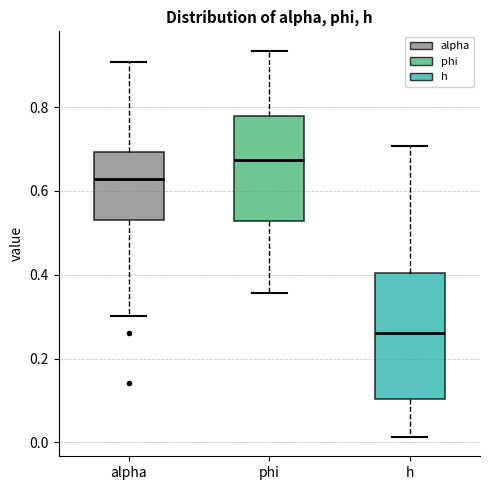

Reading left to right, read every box against the y-axis: the position of its median line, the range the box covers, and the ends of its whiskers. The values are not printed on the chart, so give them approximately, as read against the axis.

alpha: median 0.62, box 0.54 to 0.70, whiskers 0.30 to 0.90
phi: median 0.68, box 0.52 to 0.78, whiskers 0.36 to 0.94
h: median 0.26, box 0.10 to 0.40, whiskers 0.02 to 0.70